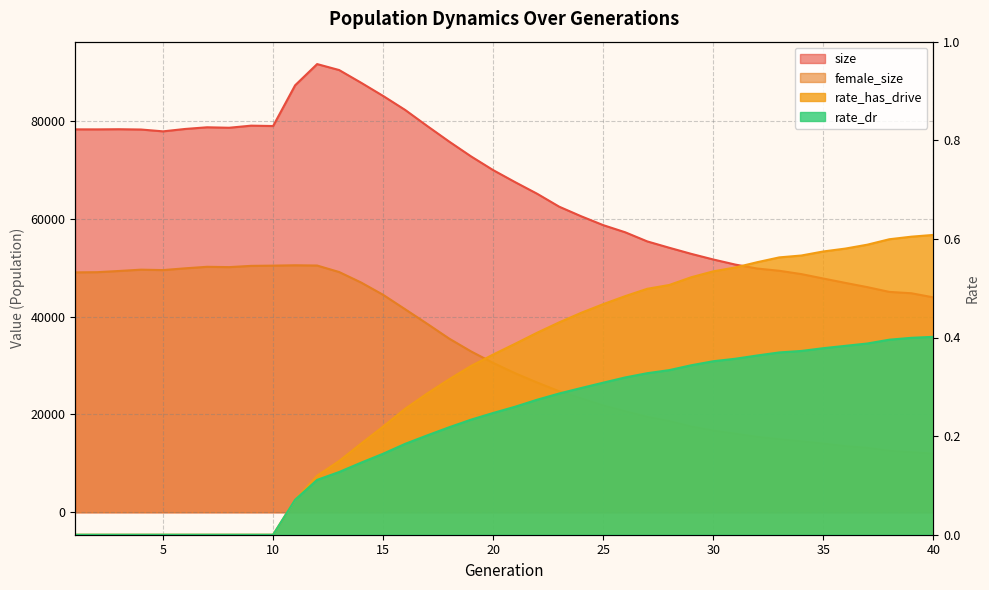

Where is the first local maximum for female_size?

4